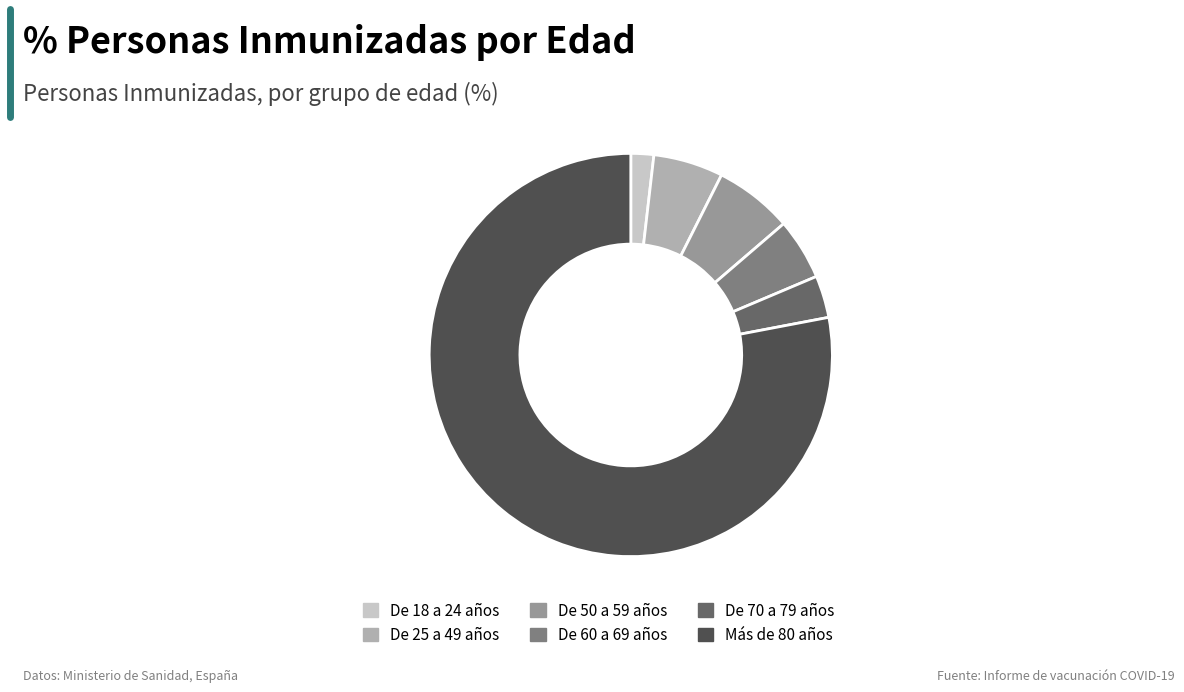

Which slice represents more than half of the pie?

Más de 80 años